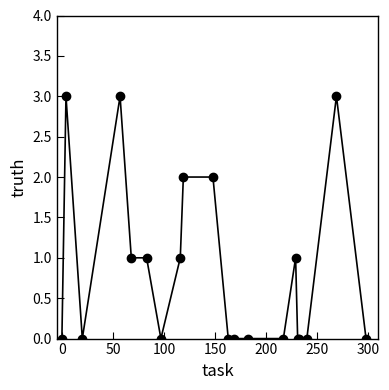

How many lines are shown in the chart?

1